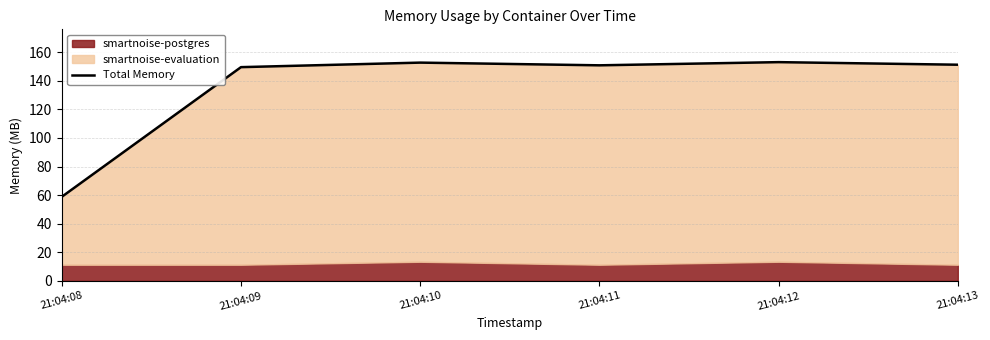

Where is the first local maximum?

21:04:10